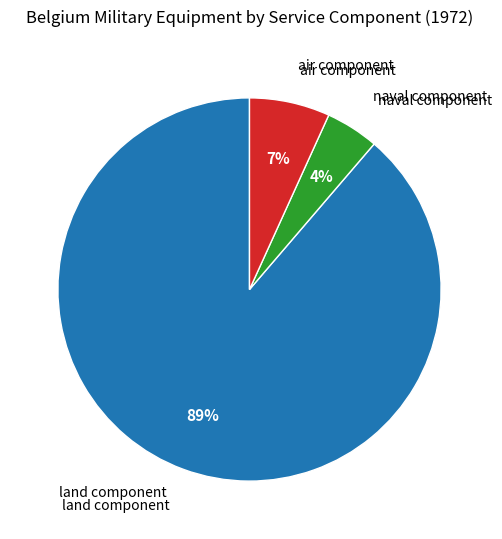

Is there a majority slice in this chart?

Yes